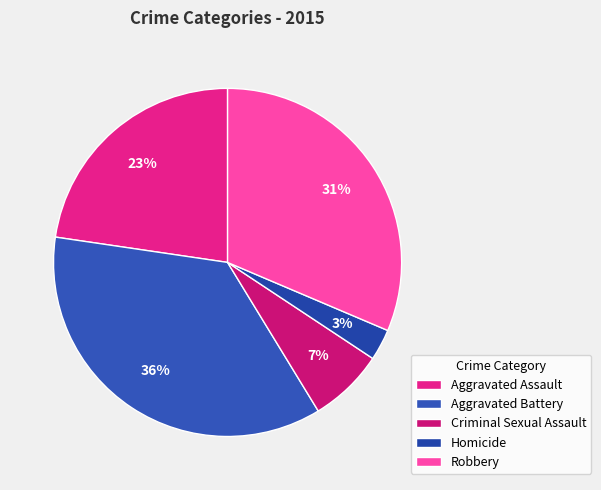

To the nearest percent, what is the difference between the Aggravated Assault and Homicide slice percentages?

20%